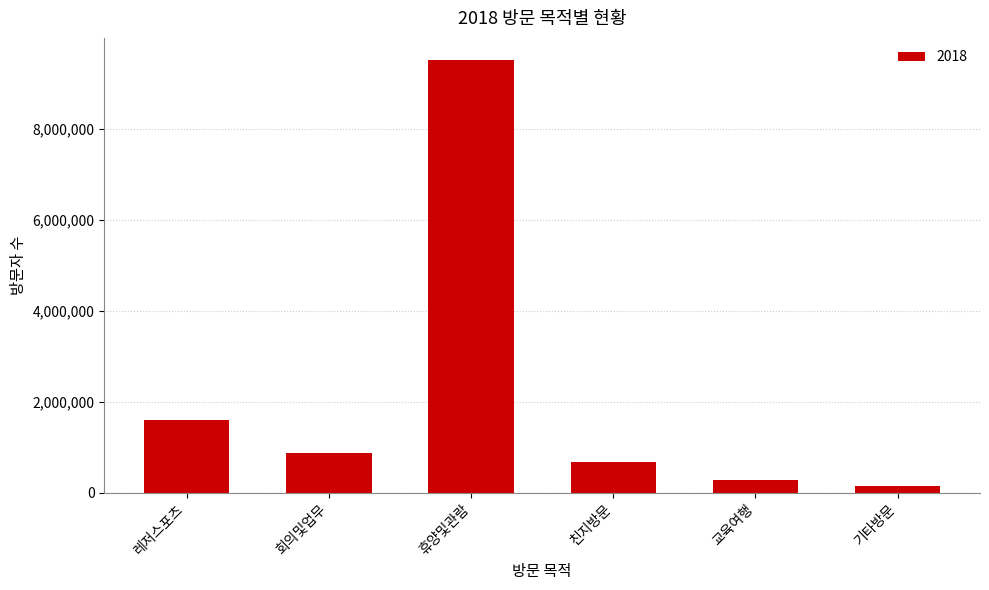

Rank the categories by value from lowest to highest.

기타방문, 교육여행, 친지방문, 회의및업무, 레저스포츠, 휴양및관람